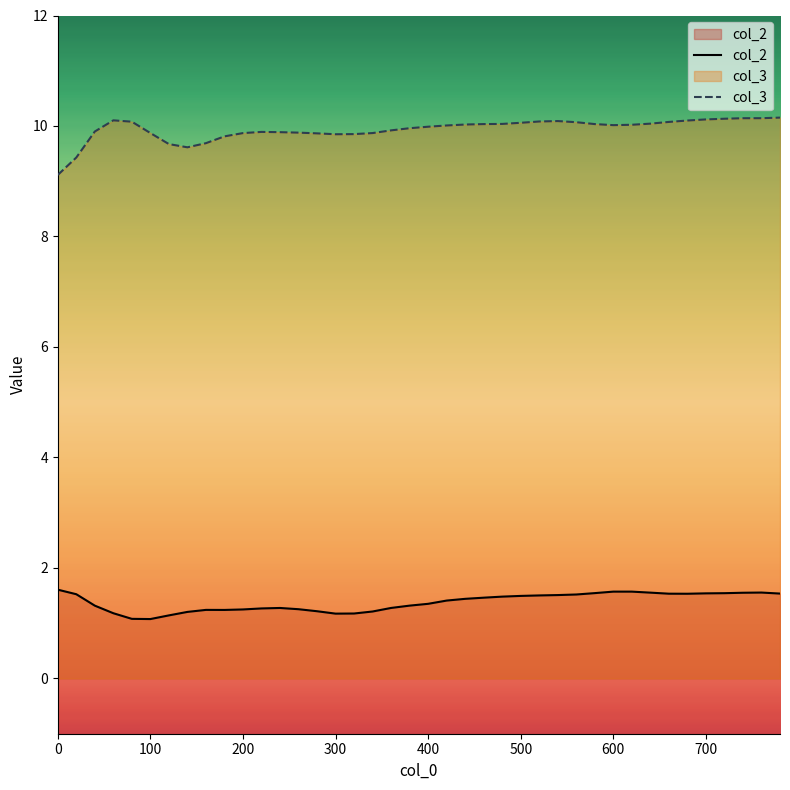

In col_3, how many points are higher than both neighbors (excluding endpoints)?

3